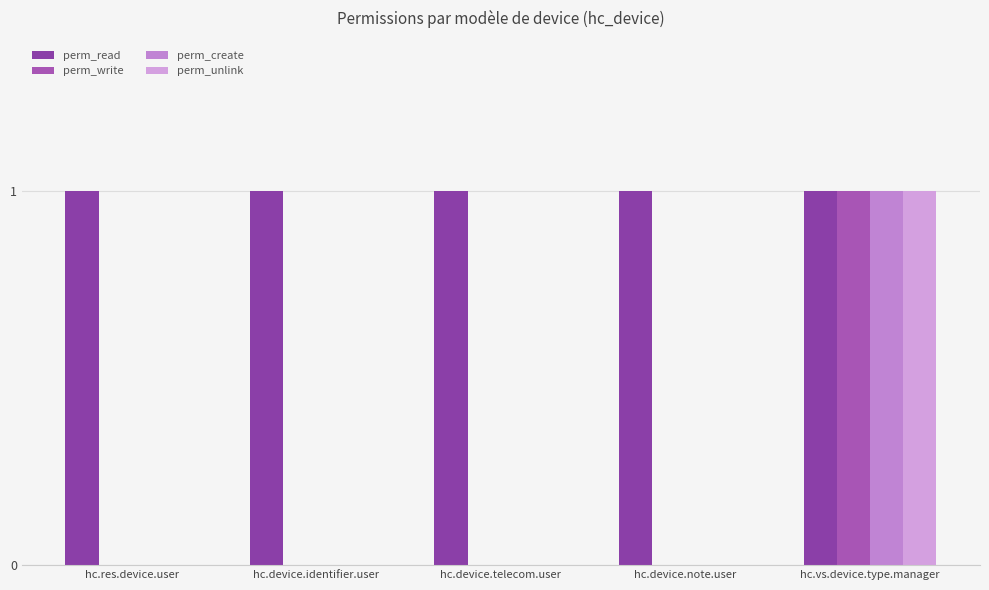

What is the value of the perm_read bar at the 1st from the left?

1